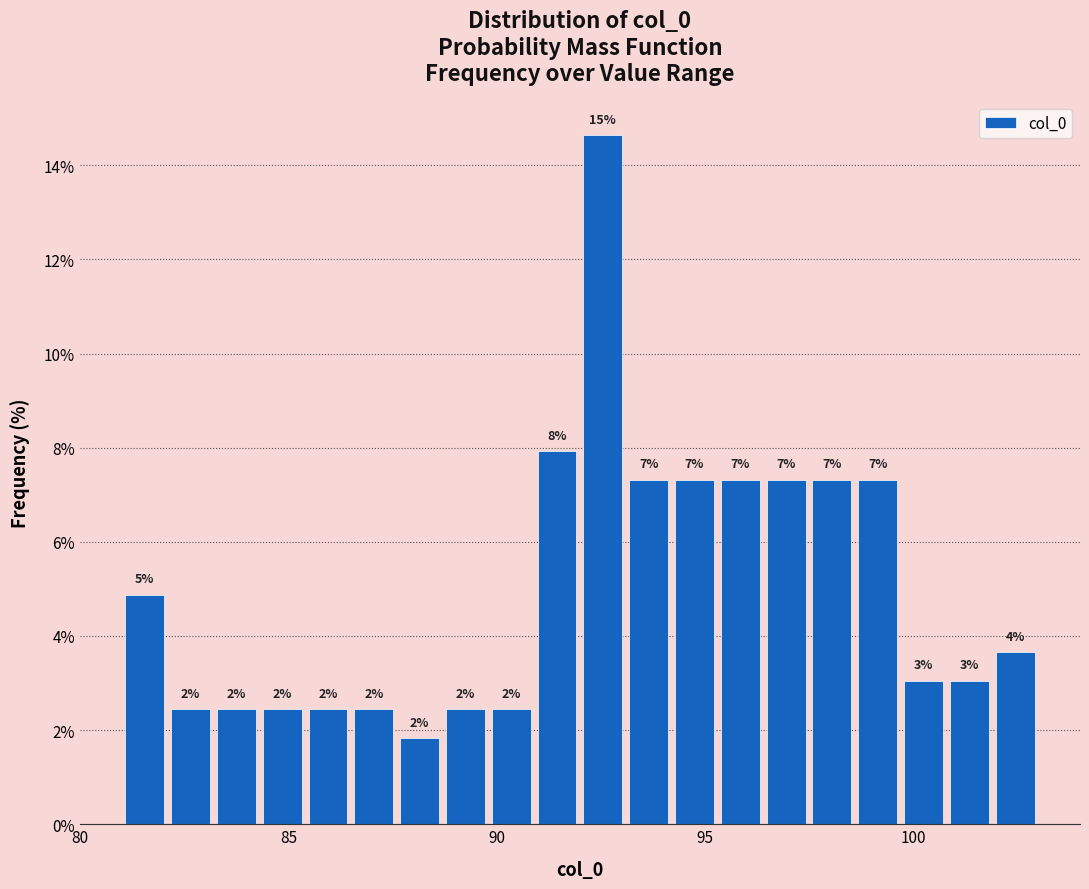

Read against the x-axis, roughly where is the centre of the tallest bar?

92.5